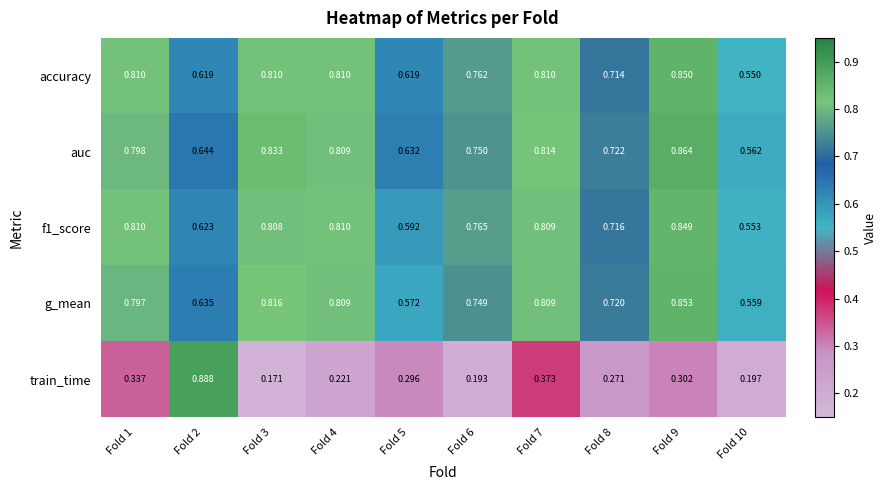

Which series has the largest range (max minus min)?

train_time